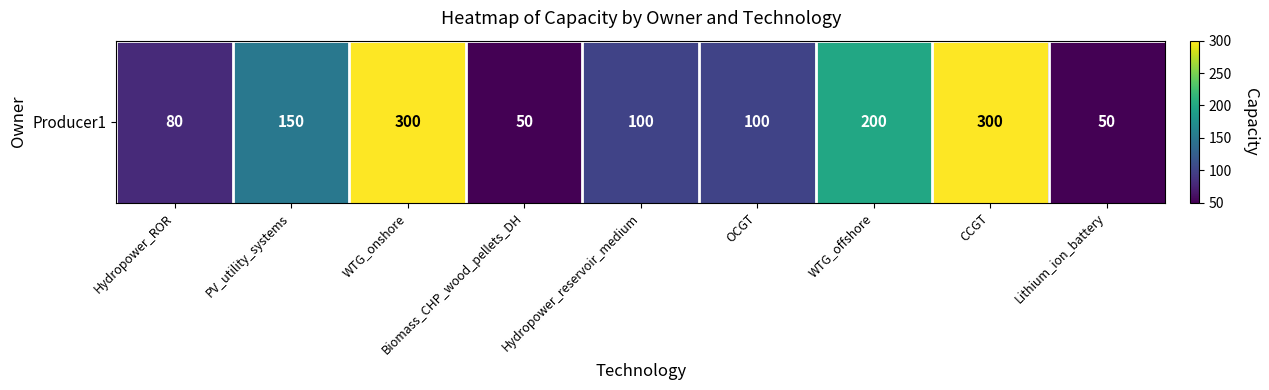

Read the value at Lithium_ion_battery, to the nearest 50.

50